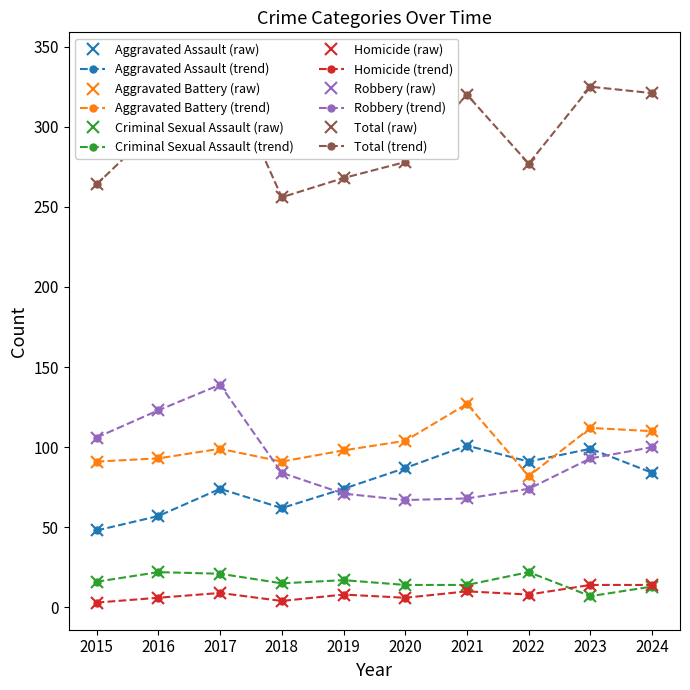

The Robbery series shows 68 at 2021. True or false?

True